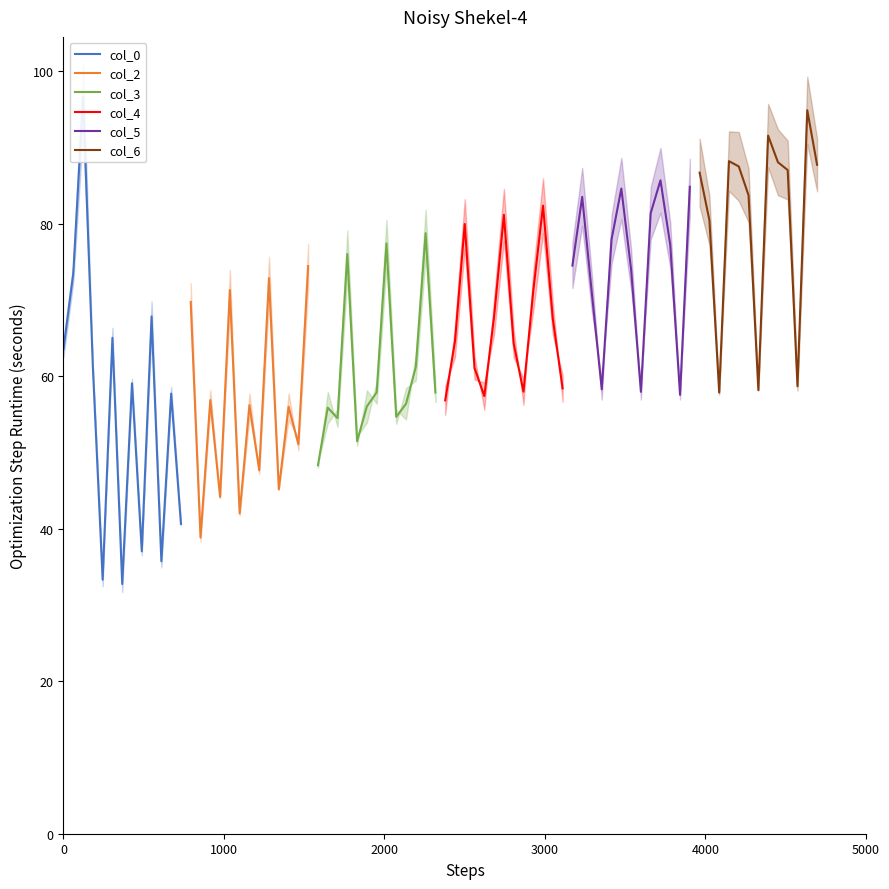

What is the average value of the col_6 series?

80.8